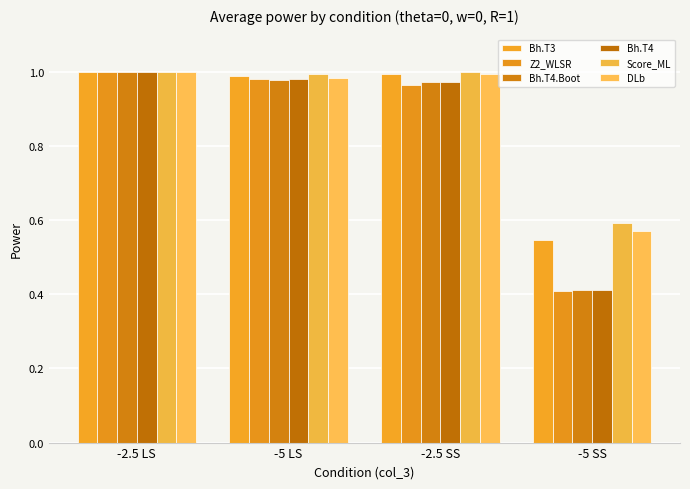

What is the label of the 4th bar from the right?

-2.5 LS